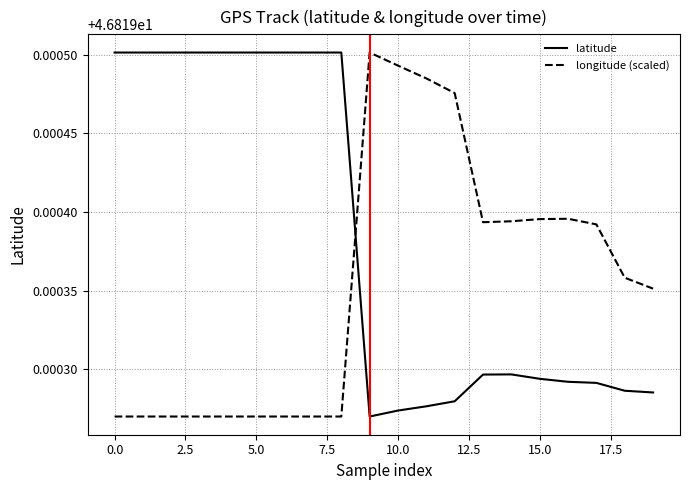

True or false: latitude and longitude (scaled) intersect in this chart.

True